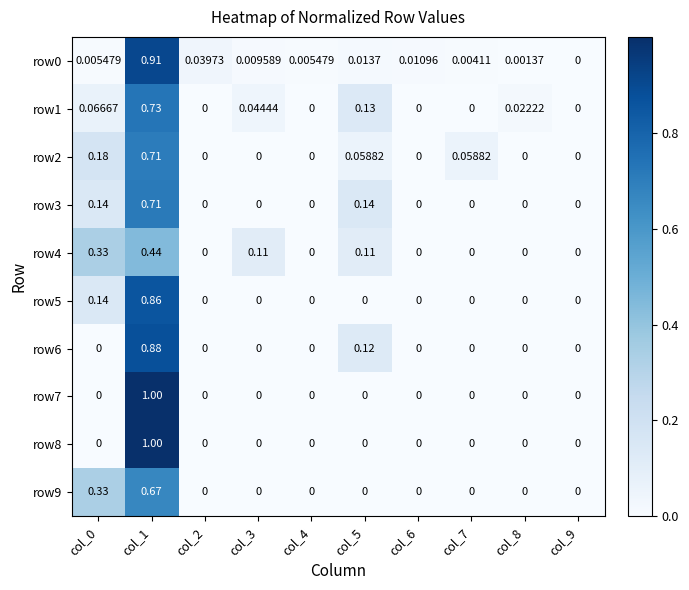

Is the value of row1 at col_7 greater than the value of row0 at col_0?

No